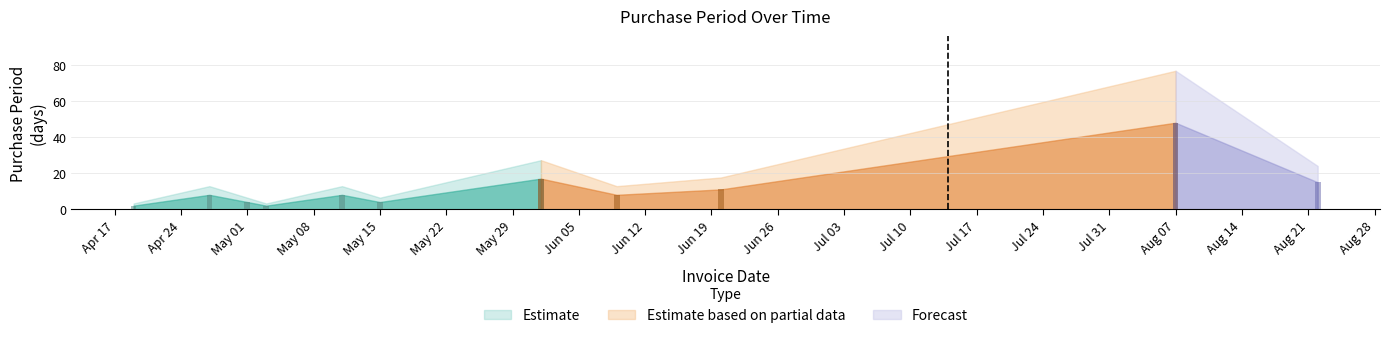

Reading left to right, extract all data points from this chart.

2017-04-19=2	2017-04-27=8	2017-05-01=4	2017-05-03=2	2017-05-11=8	2017-05-15=4	2017-06-01=17	2017-06-09=8	2017-06-20=11	2017-08-07=48	2017-08-22=15